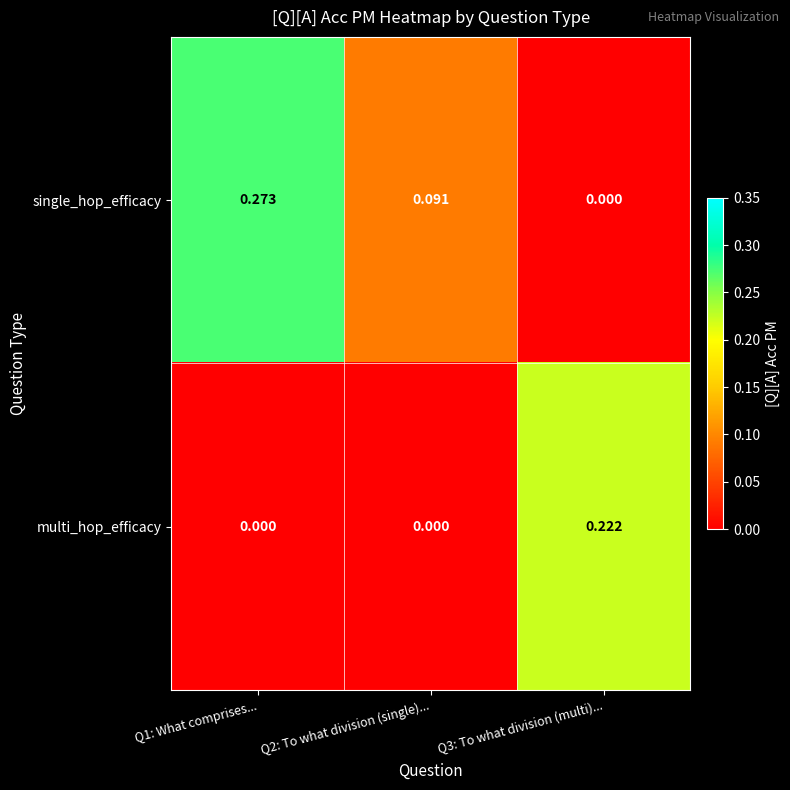

At Q1: What comprises..., list the series in order from smallest to largest.

multi_hop_efficacy, single_hop_efficacy